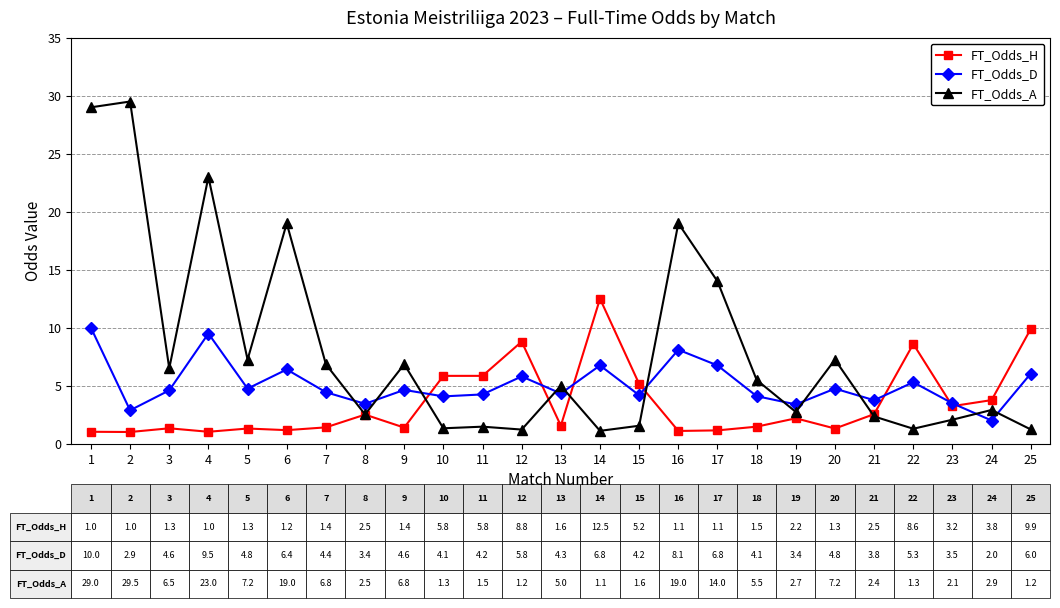

At which label does FT_Odds_D reach its minimum?

24